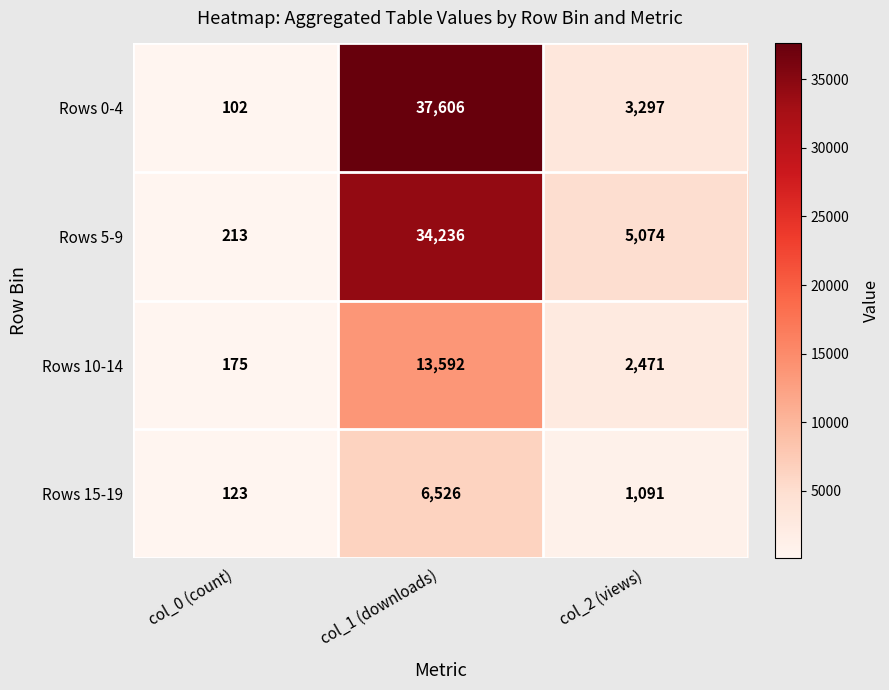

Reading left to right, extract all data points from this chart.

Rows 0-4: 102	37606	3297
Rows 5-9: 213	34236	5074
Rows 10-14: 175	13592	2471
Rows 15-19: 123	6526	1091